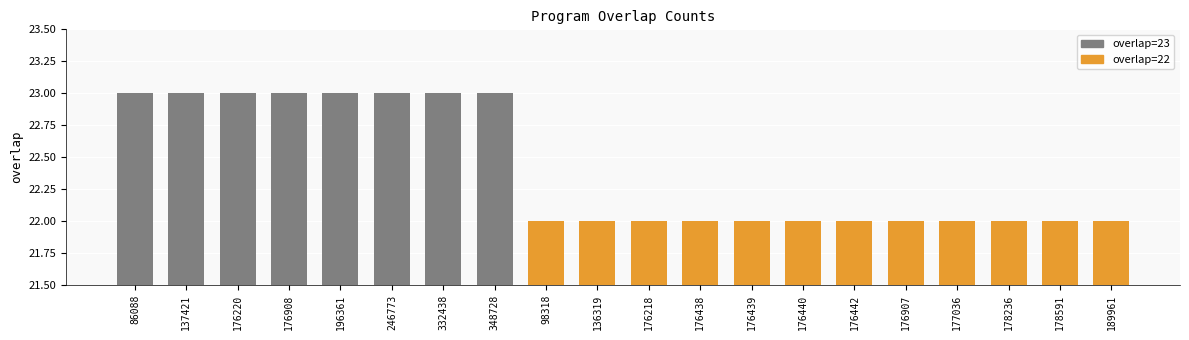

Approximately how many times larger is the value at 137421 compared to 86088?

1.0